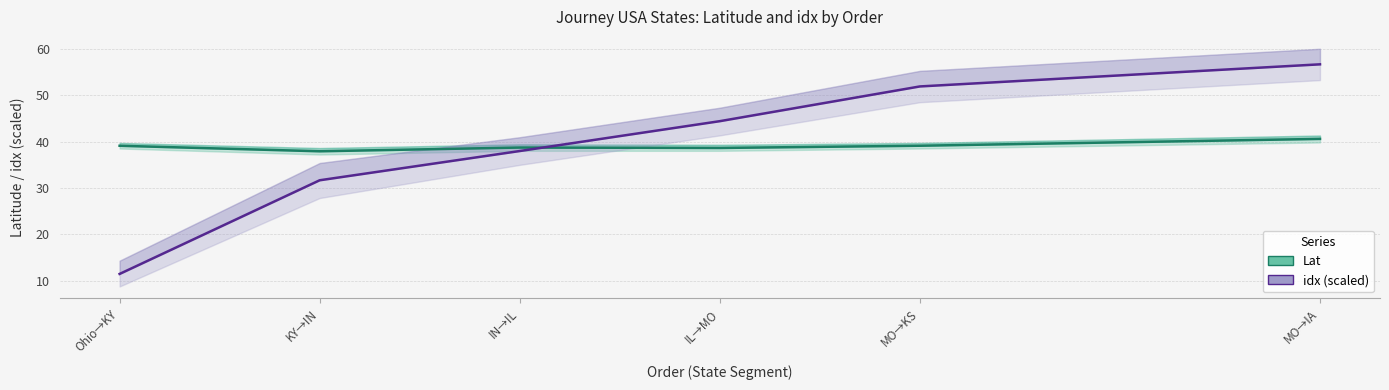

List the series in order of their overall mean, lowest first.

Lat, idx (scaled)